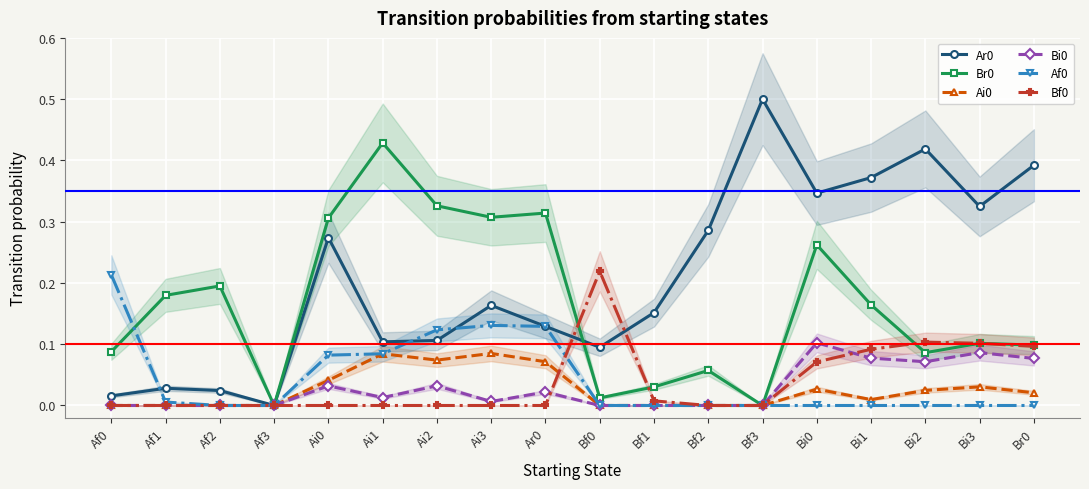

True or false: Ai0 and Br0 intersect in this chart.

False